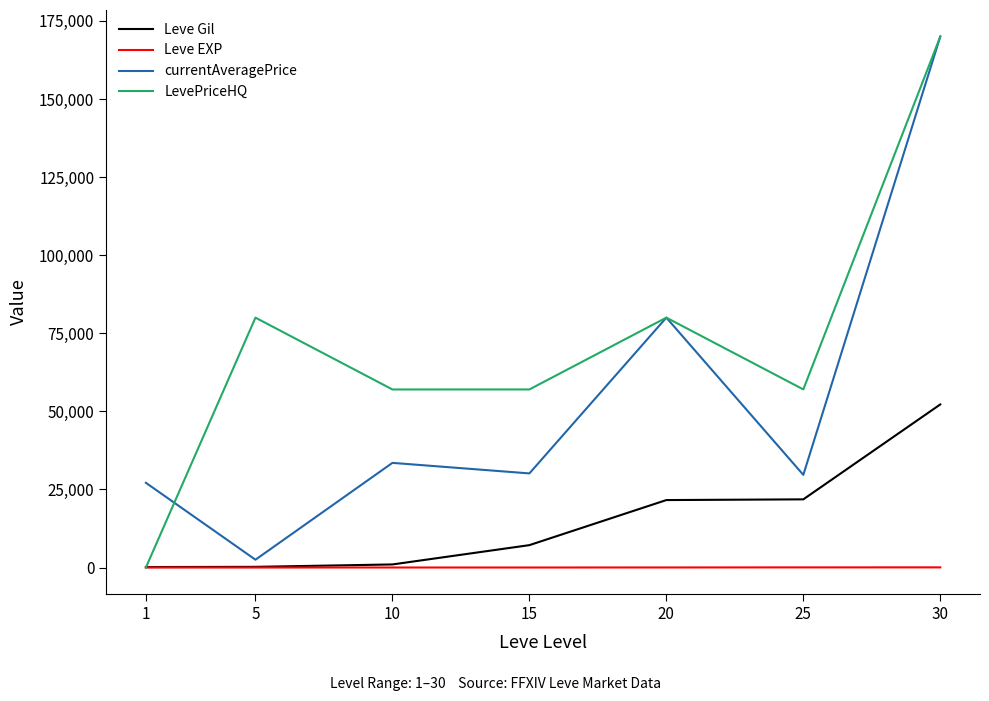

Rank the series at 25 from highest to lowest value.

LevePriceHQ, currentAveragePrice, Leve Gil, Leve EXP